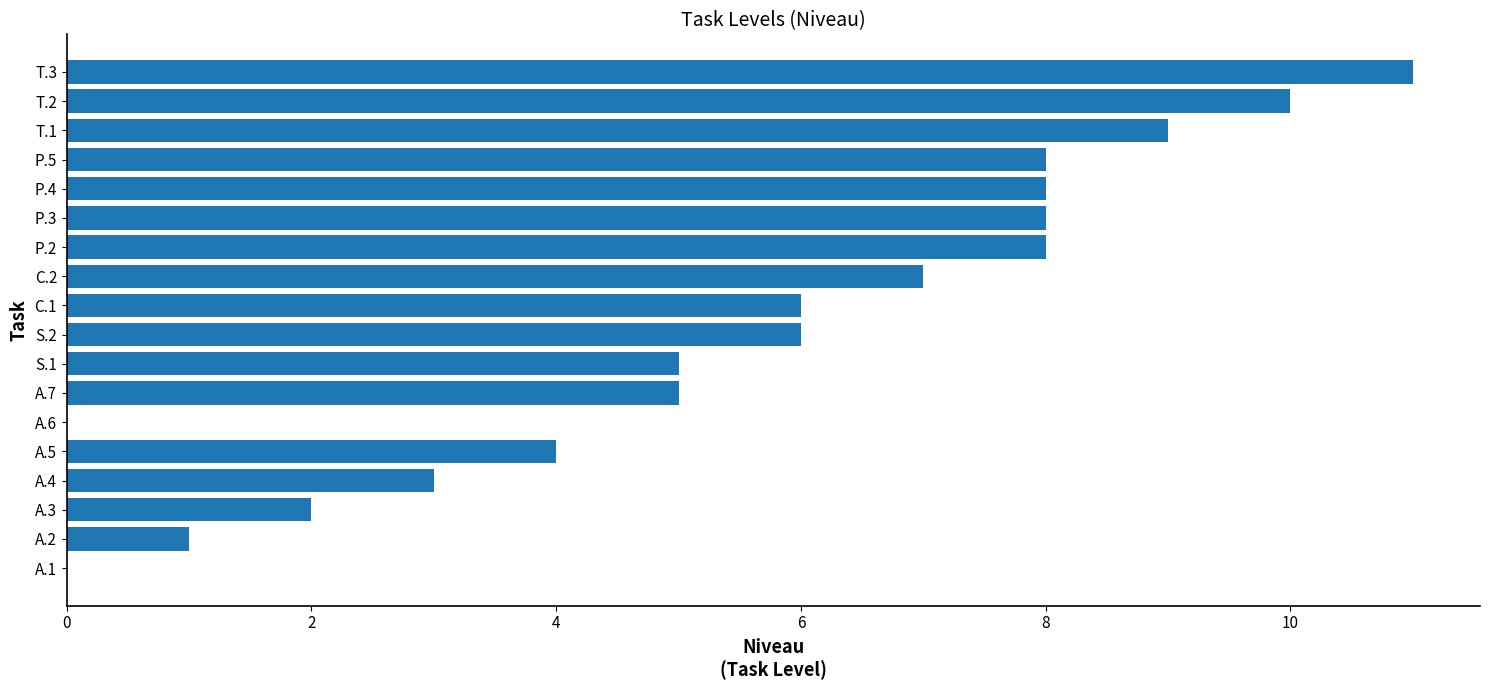

What is the ratio of the value at T.2 to the value at S.1?

2.0